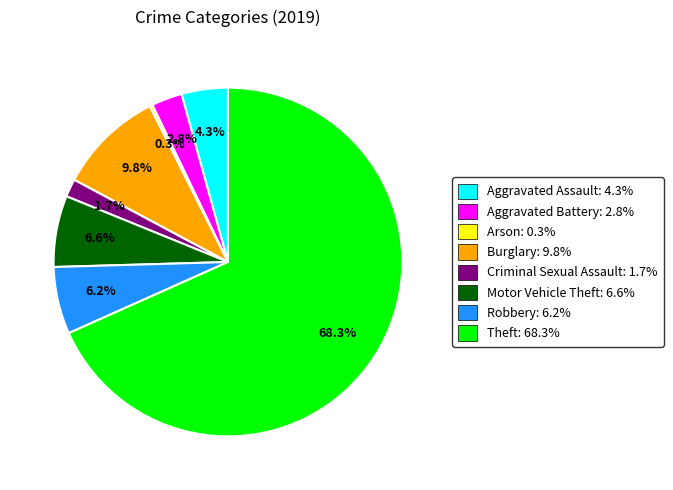

Between Criminal Sexual Assault and Motor Vehicle Theft, which is larger?

Motor Vehicle Theft